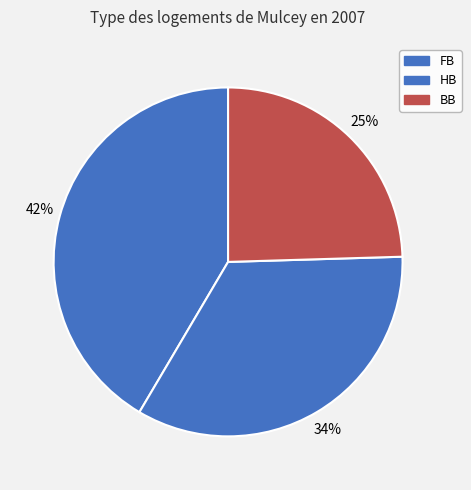

Is there a majority slice in this chart?

No